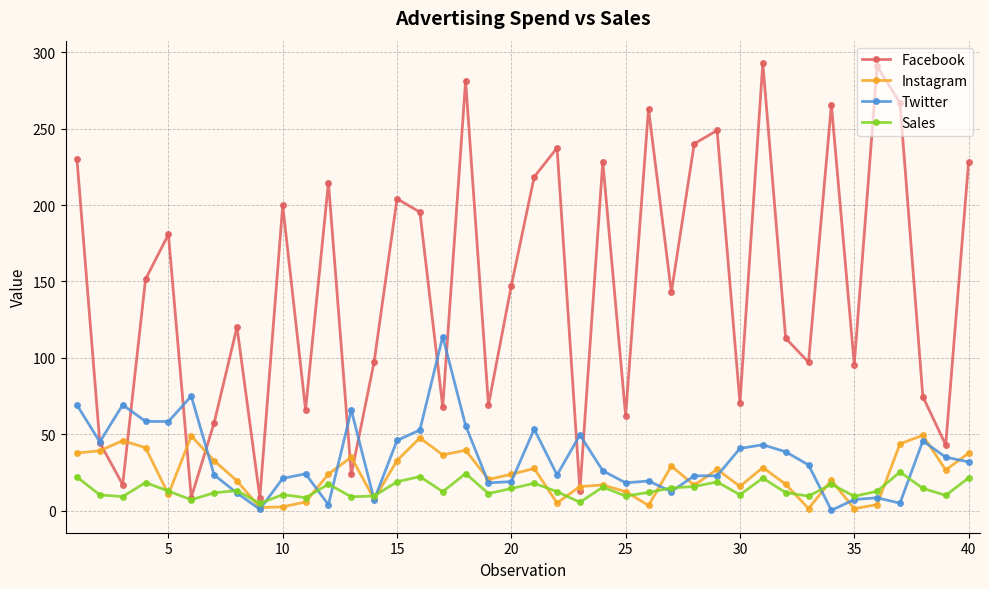

Which series has the largest range (max minus min)?

Facebook